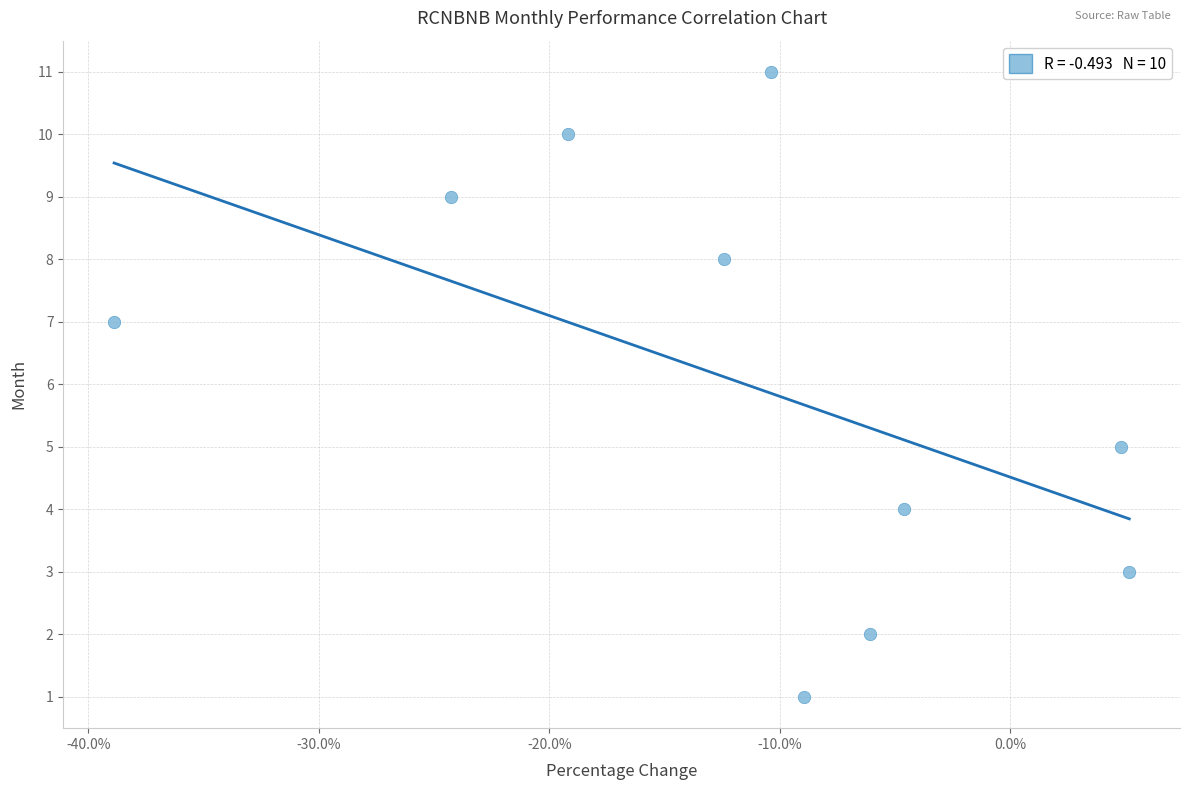

What is the range of Y values (max minus min)?

10